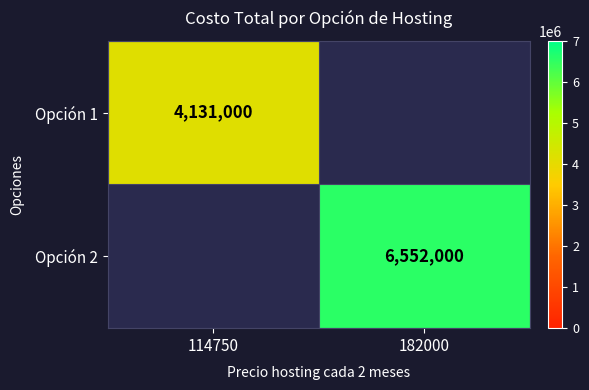

Is it true that Opción 2 equals 2307903 at 182000?

False